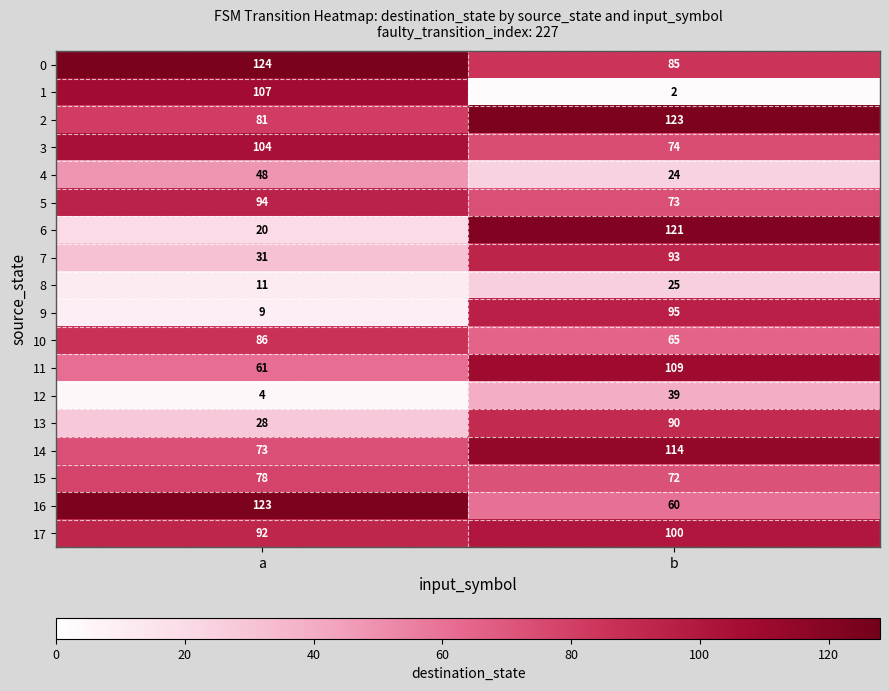

Which series has the widest spread of values?

1